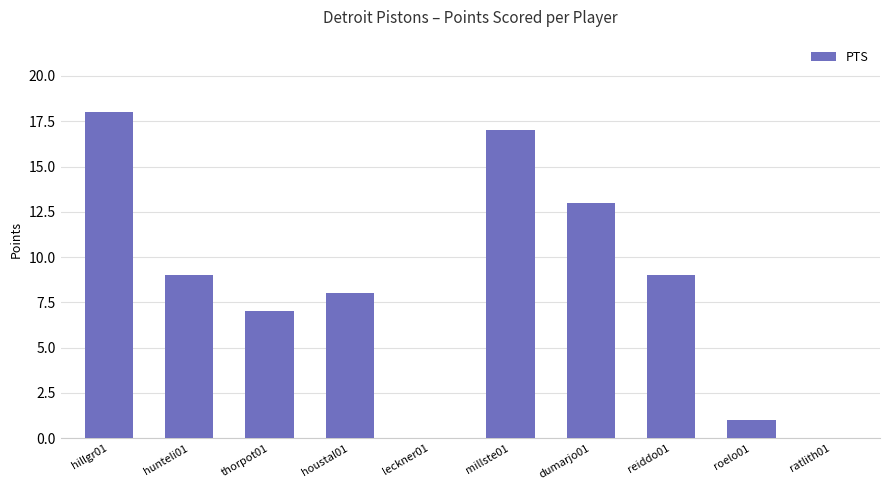

What is the difference between the values at leckner01 and roelo01?

1